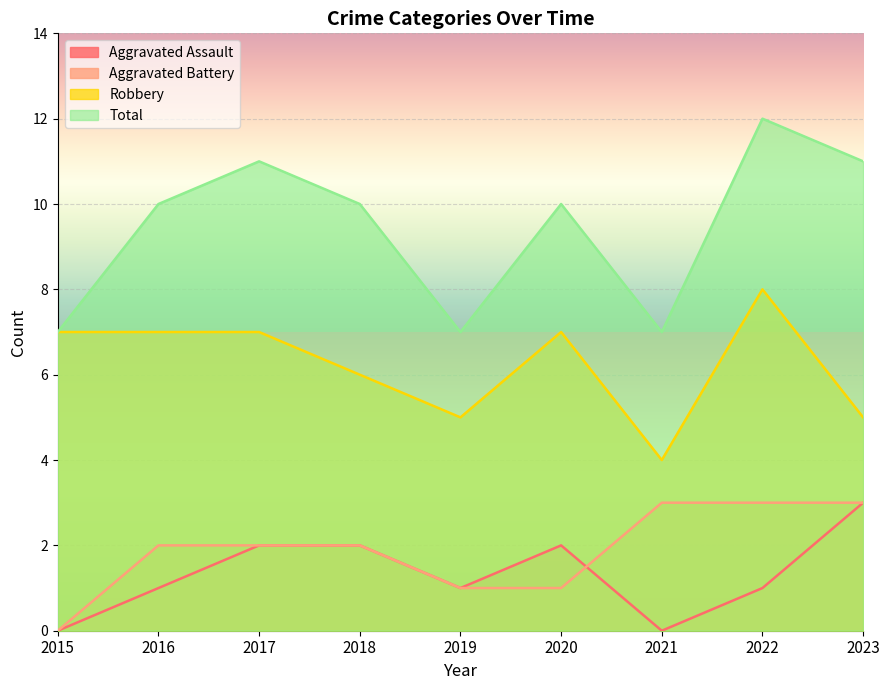

Read the Total value at 2017.

11